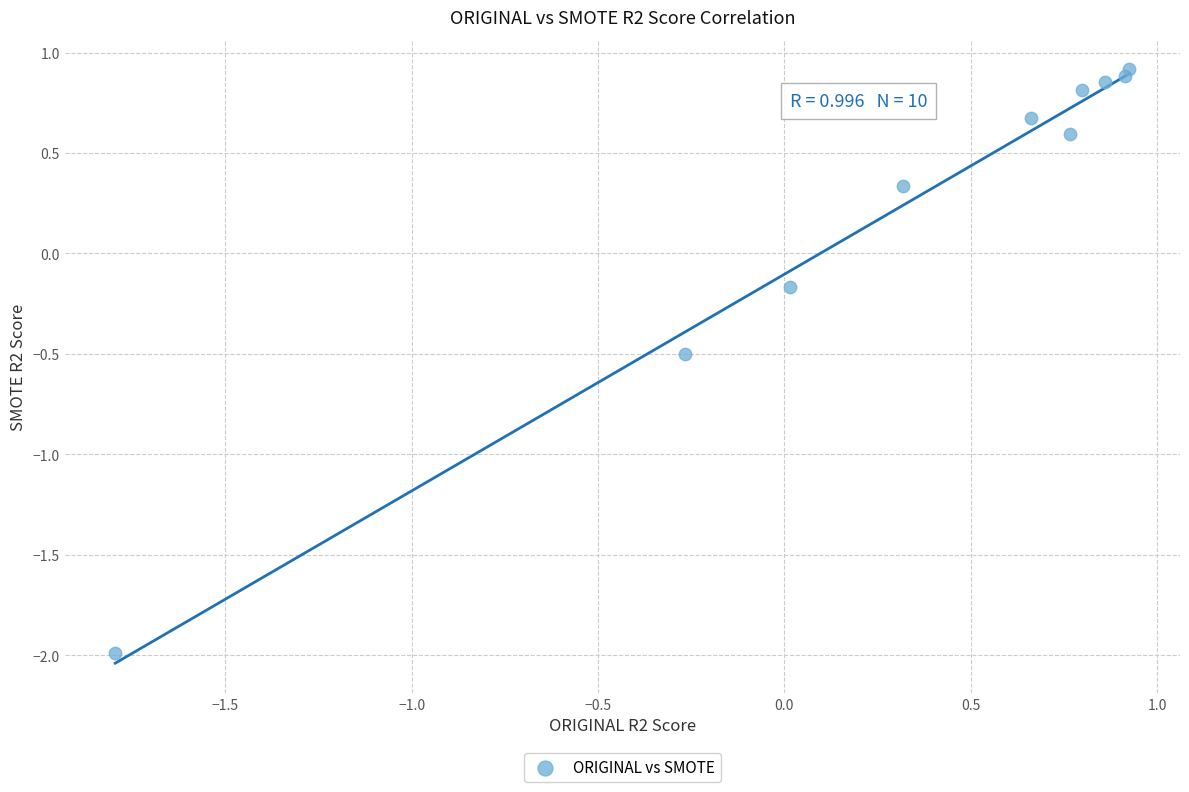

What is the range of Y values (max minus min)?

2.9